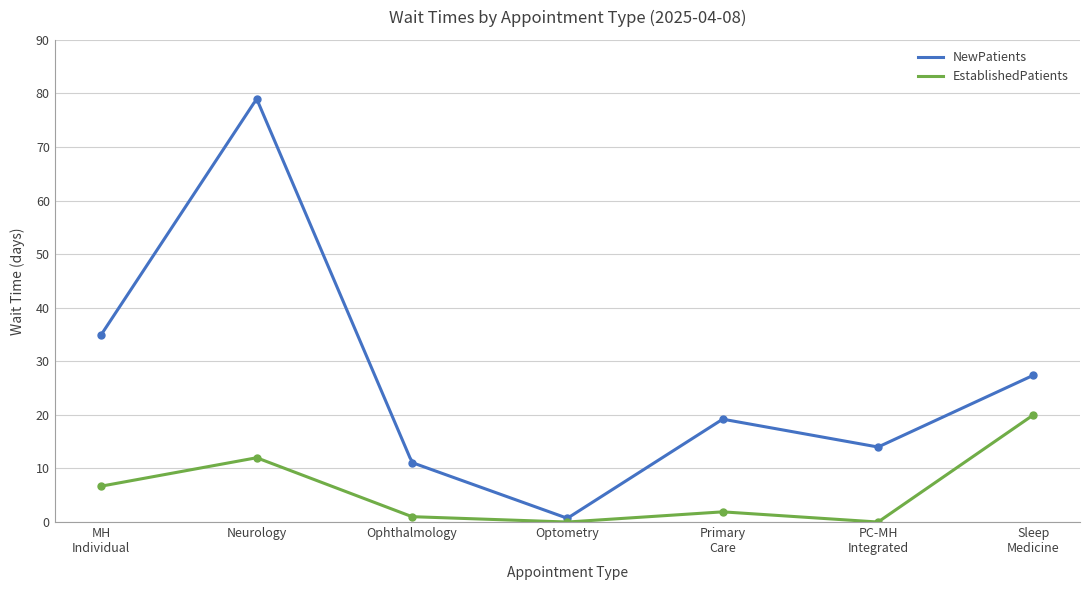

Reading left to right, extract all data points from this chart.

NewPatients: 35.0	79.0	11.1	0.7	19.2	14.0	27.4
EstablishedPatients: 6.7	12.0	1.0	0.0	1.9	0.0	20.0